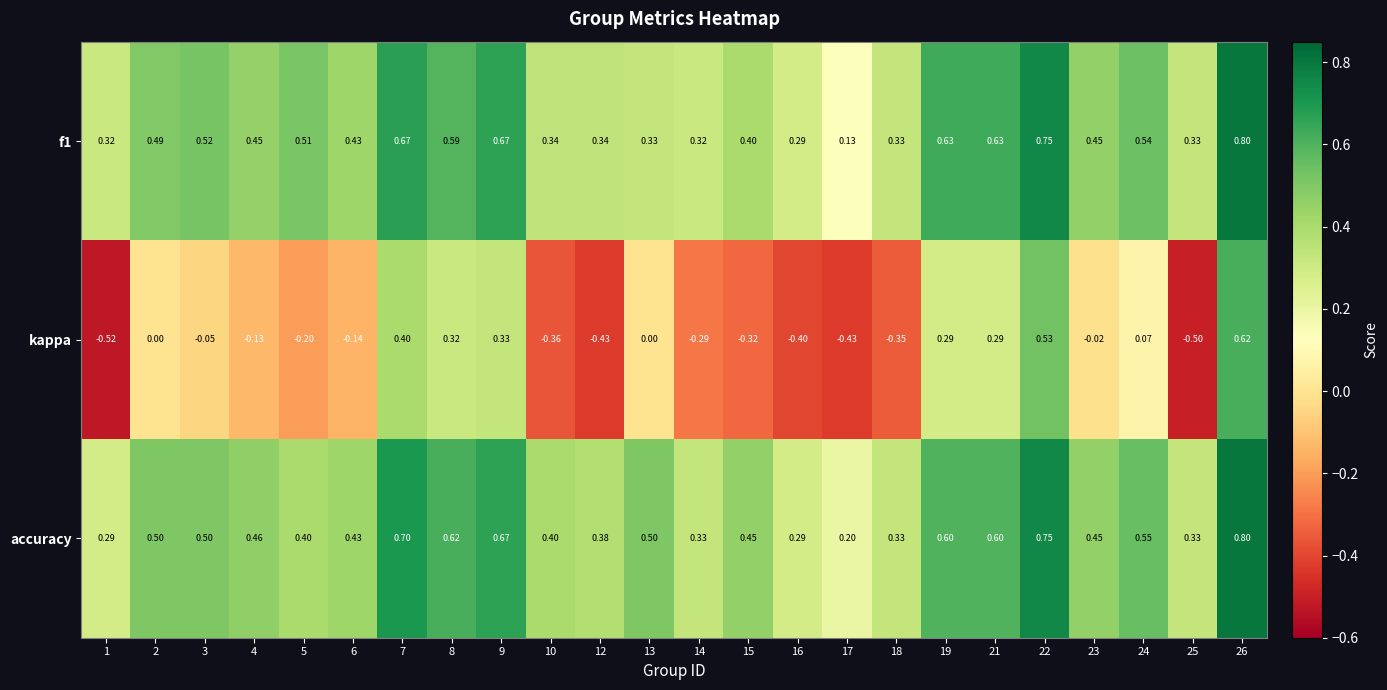

Which series has the widest spread of values?

kappa